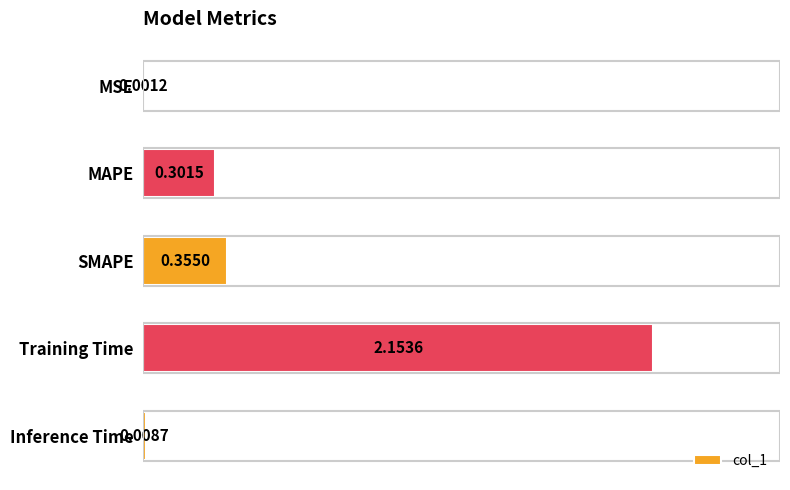

What is the sum of all values?

2.8